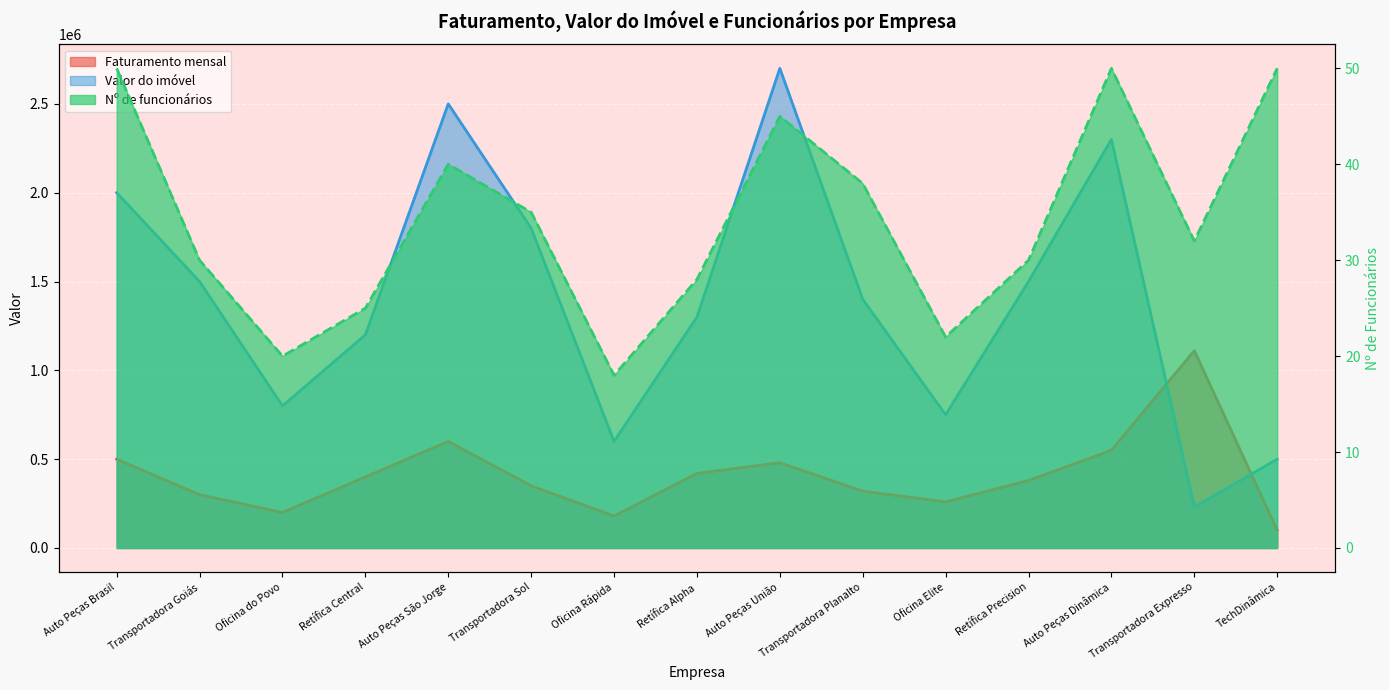

Count the number of data series in this chart.

3